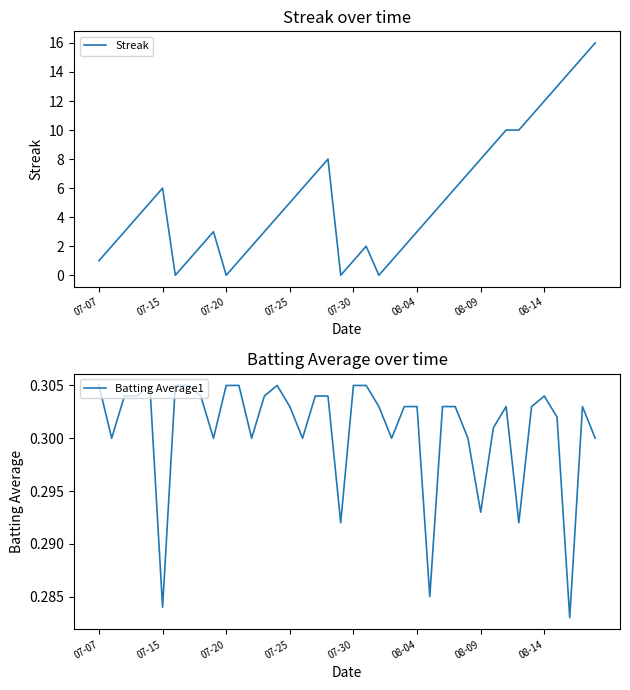

List the series in order of their peak value, highest first.

Streak, Batting Average1